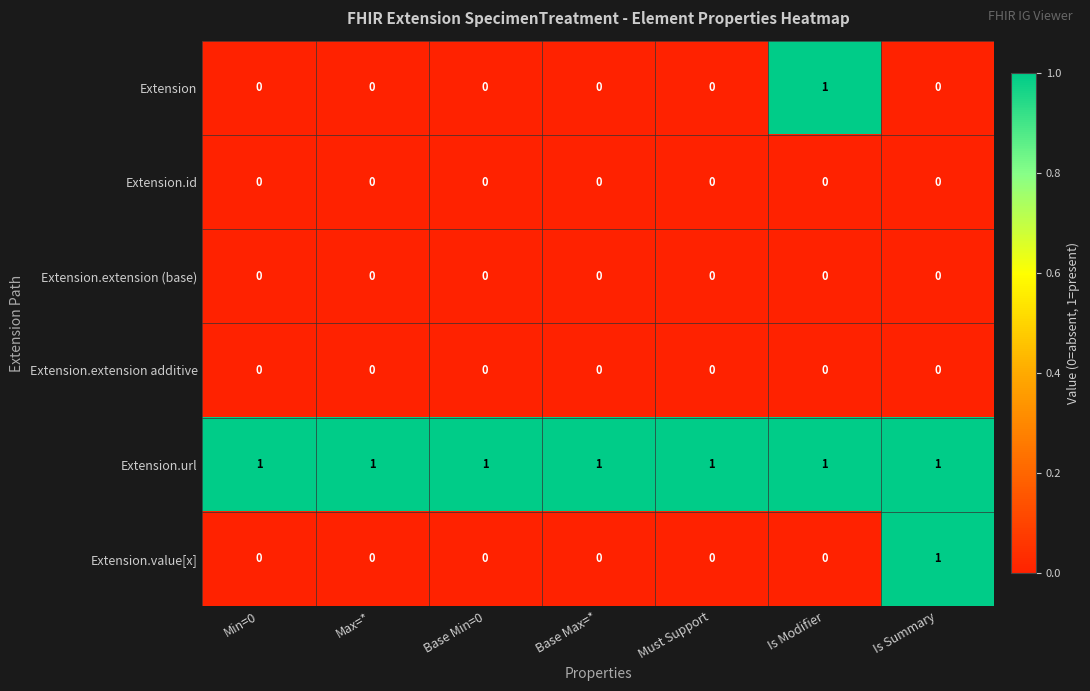

At which label does Extension.value[x] reach its peak?

Is Summary